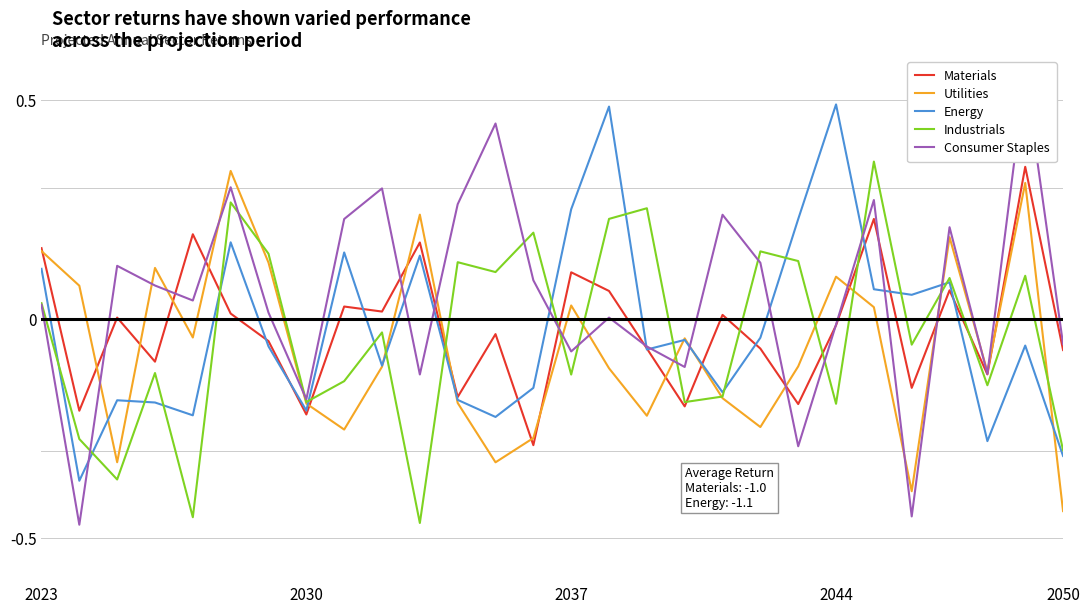

Does the chart have visible grid lines?

Yes